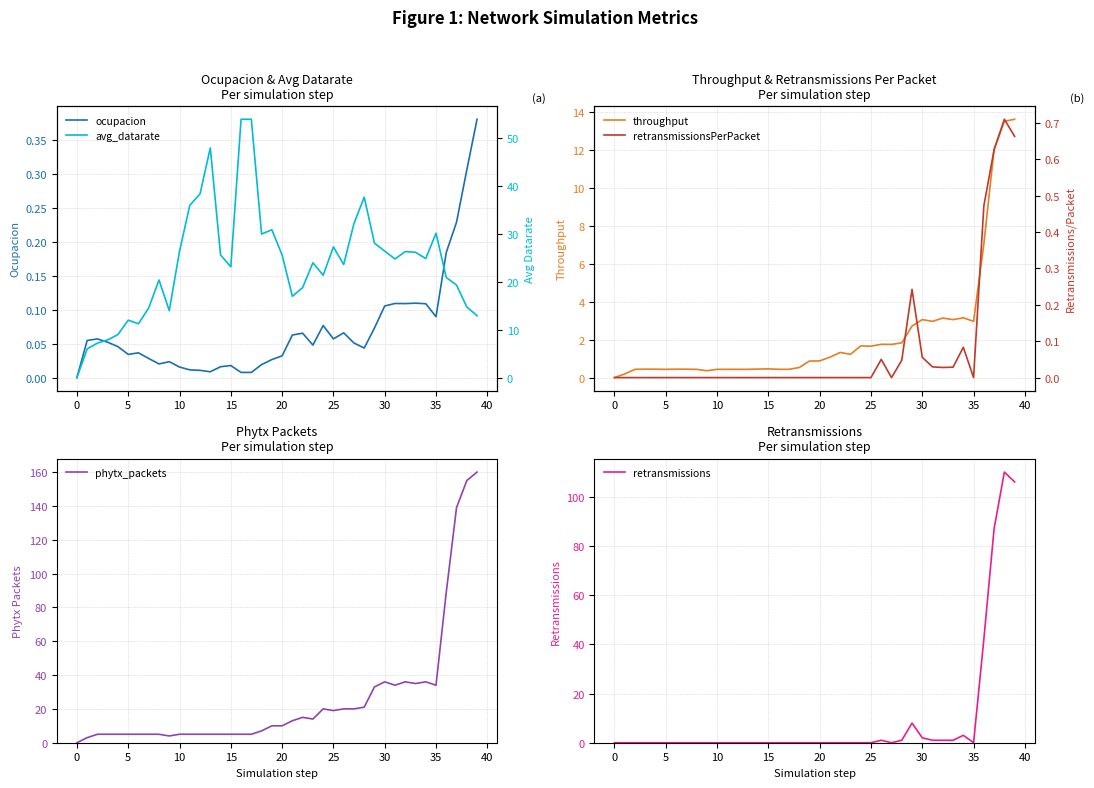

What is the maximum value for throughput?

13.6